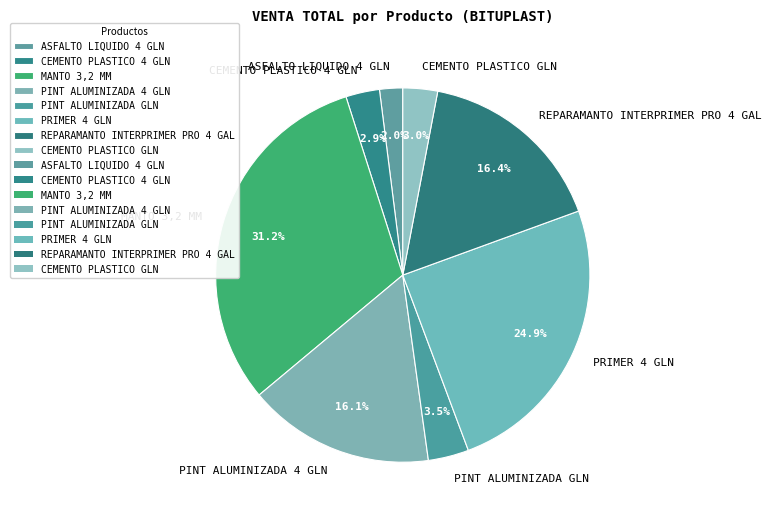

To the nearest percent, what percentage of the pie is ASFALTO LIQUIDO 4 GLN?

2%